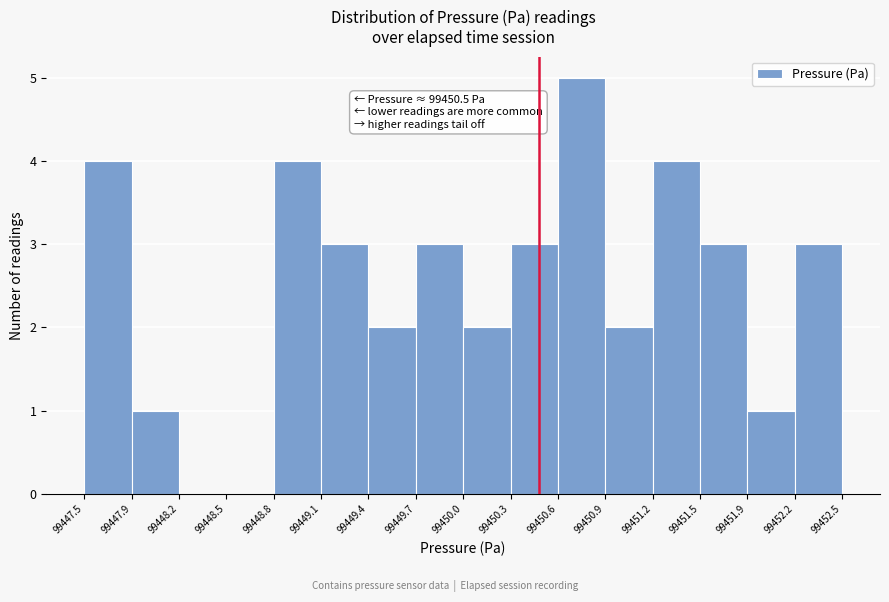

Which range on the x-axis has the tallest bar?

99450.6 to 99450.9